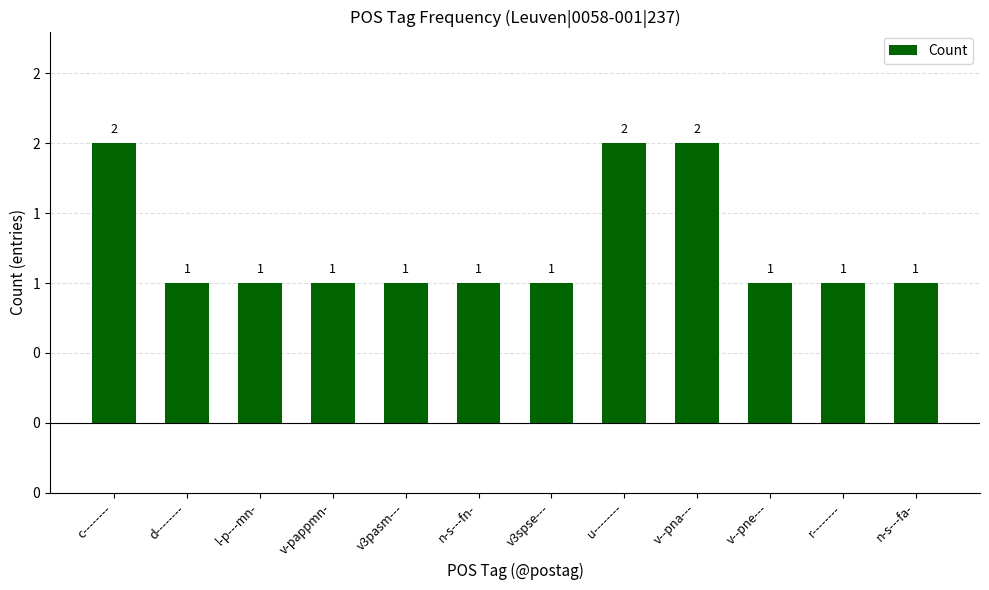

Rank the categories by value from lowest to highest.

d--------, l-p---mn-, v-pappmn-, v3pasm---, n-s---fn-, v3spse---, v--pne---, r--------, n-s---fa-, c--------, u--------, v--pna---